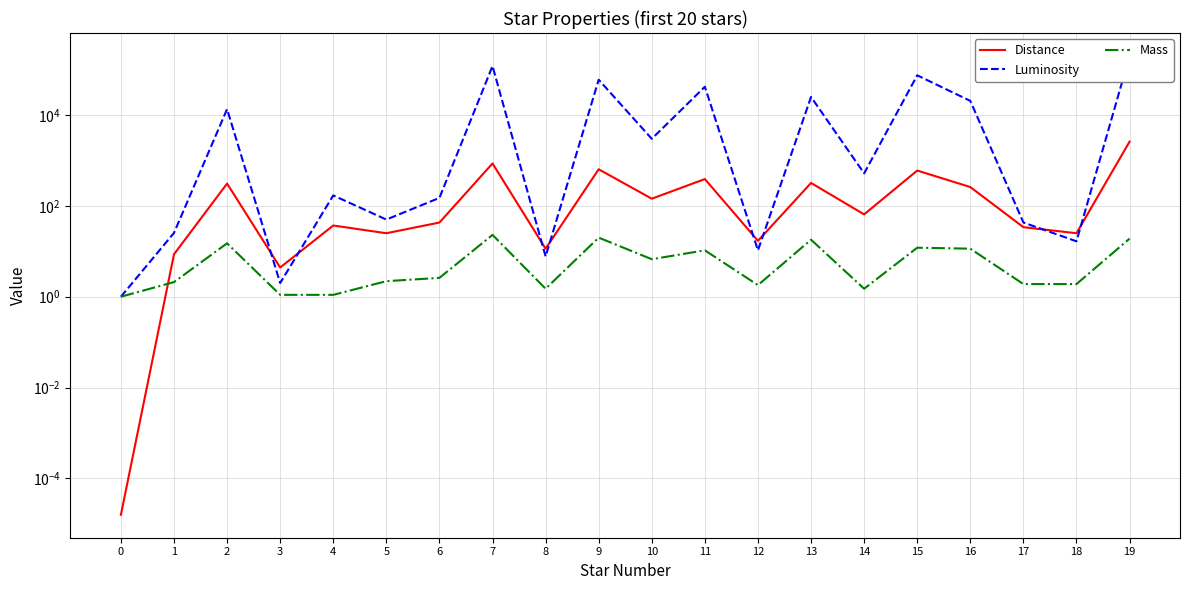

Reading left to right, transcribe all the data shown in this chart.

Distance: 0=0.0	1=8.6	2=310.0	3=4.4	4=37.0	5=25.0	6=43.0	7=860.0	8=11.4	9=640.0	10=144.0	11=390.0	12=17.0	13=320.0	14=65.0	15=600.0	16=260.0	17=34.0	18=25.0	19=2600.0
Luminosity: 0=1.0	1=25.4	2=13500.0	3=2.0	4=170.0	5=50.0	6=150.0	7=120000.0	8=7.7	9=60000.0	10=3000.0	11=42000.0	12=10.5	13=25000.0	14=520.0	15=75000.0	16=20512.0	17=43.0	18=16.6	19=200000.0
Mass: 0=1.0	1=2.1	2=15.0	3=1.1	4=1.1	5=2.2	6=2.6	7=23.0	8=1.5	9=20.0	10=6.7	11=10.5	12=1.8	13=18.0	14=1.5	15=12.0	16=11.4	17=1.9	18=1.9	19=19.0